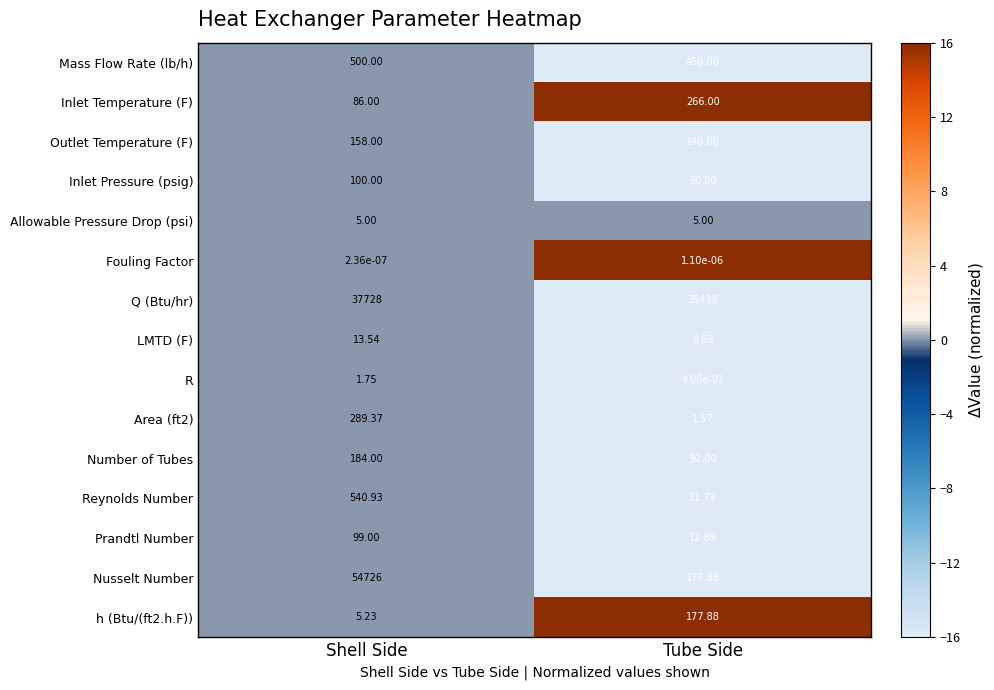

At which label is h (Btu/(ft2.h.F)) closest to 91?

Shell Side